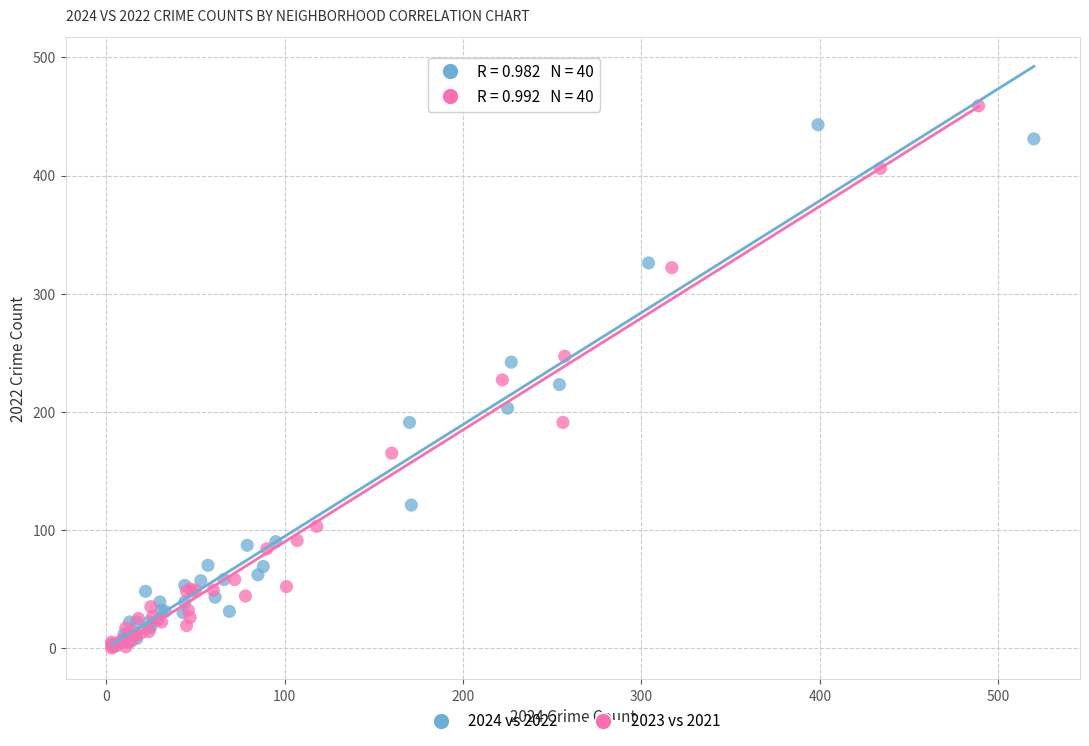

Which series has the largest Y range (max minus min)?

2023 vs 2021